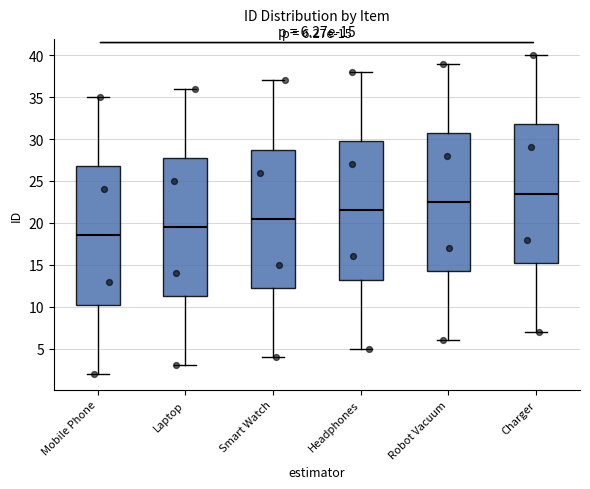

Which box's median line is the lowest?

Mobile Phone